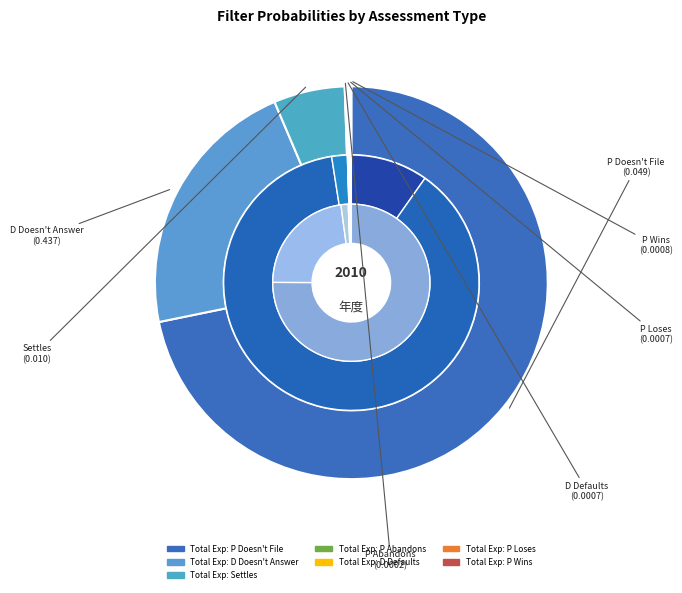

Which series changed the most between Settles and P Wins?

Total Expenditures